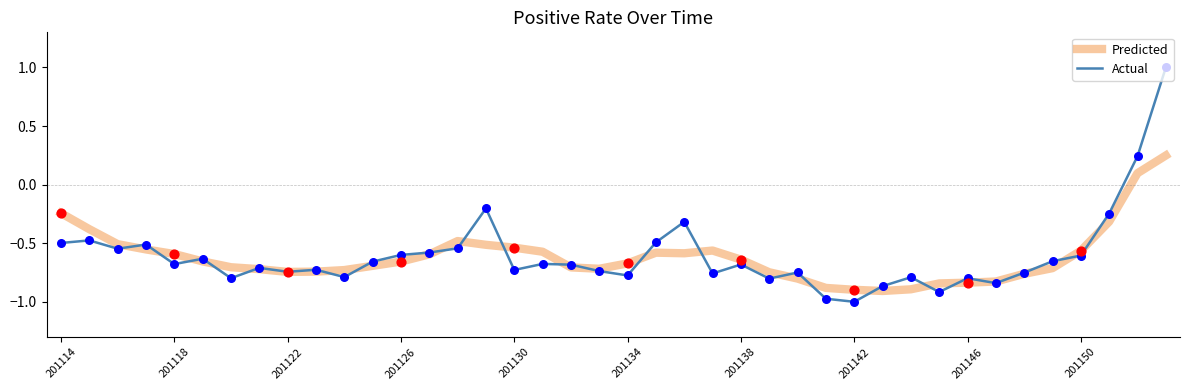

Which series has the widest spread of values?

Actual